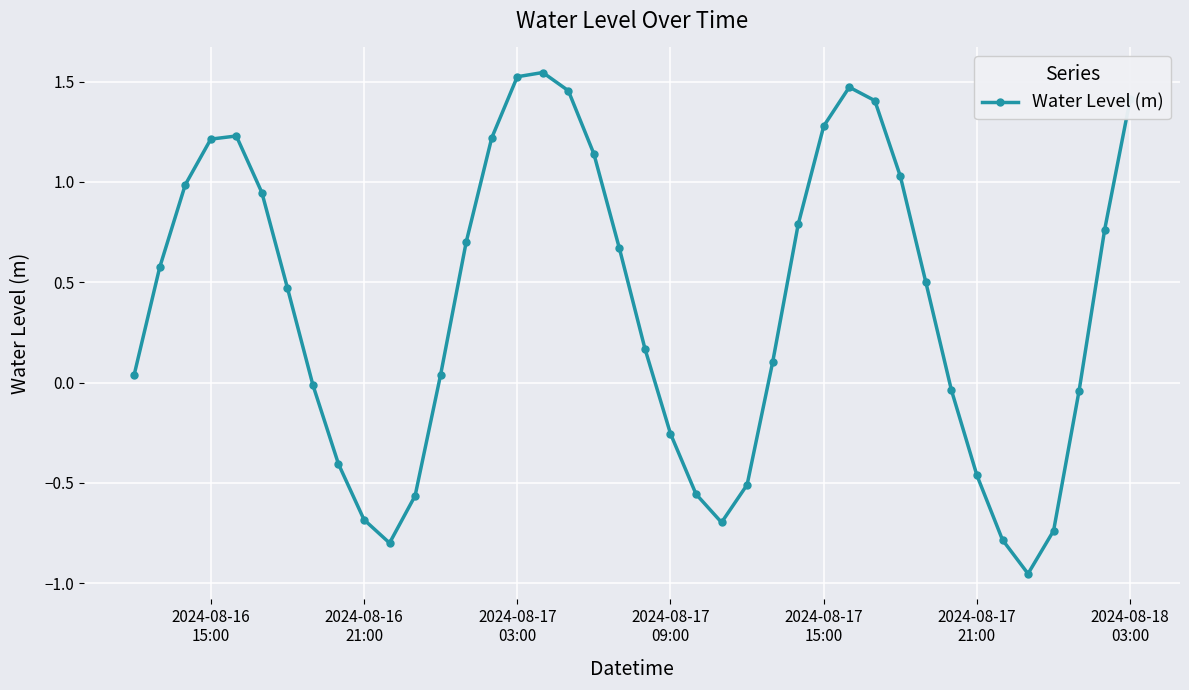

Count the number of categories in the chart.

40